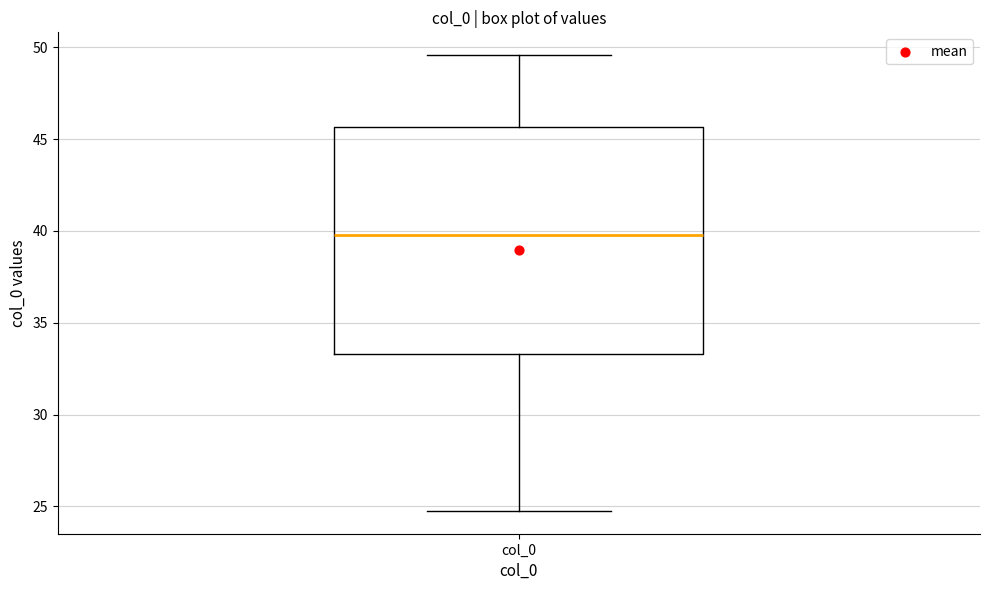

Where is the lower edge of the box for col_0 on the y-axis? The values are not printed on the chart, so give them approximately, as read against the axis.

33.5